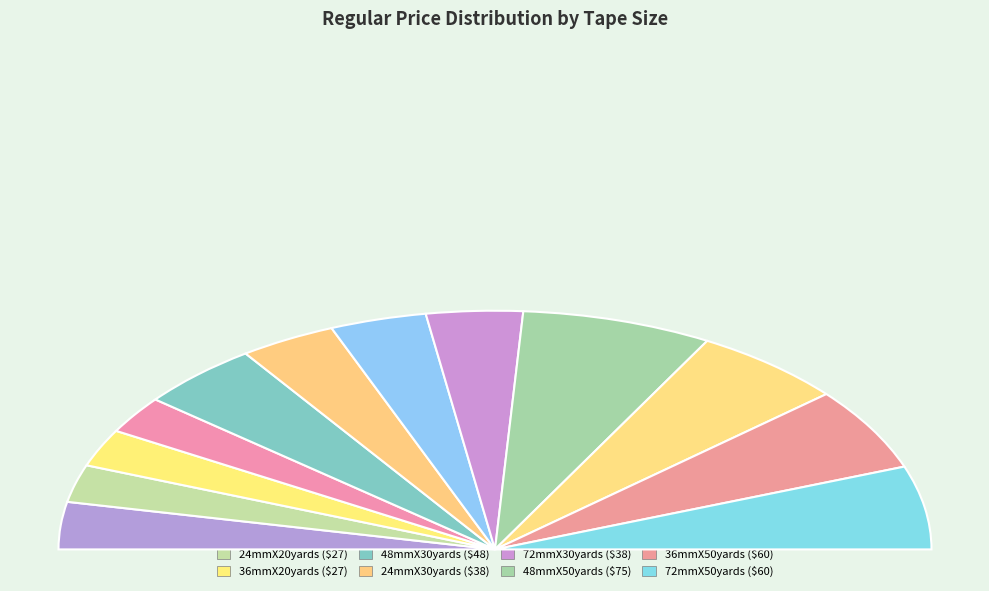

Does 72mmX20yards represent more than half of the total?

No